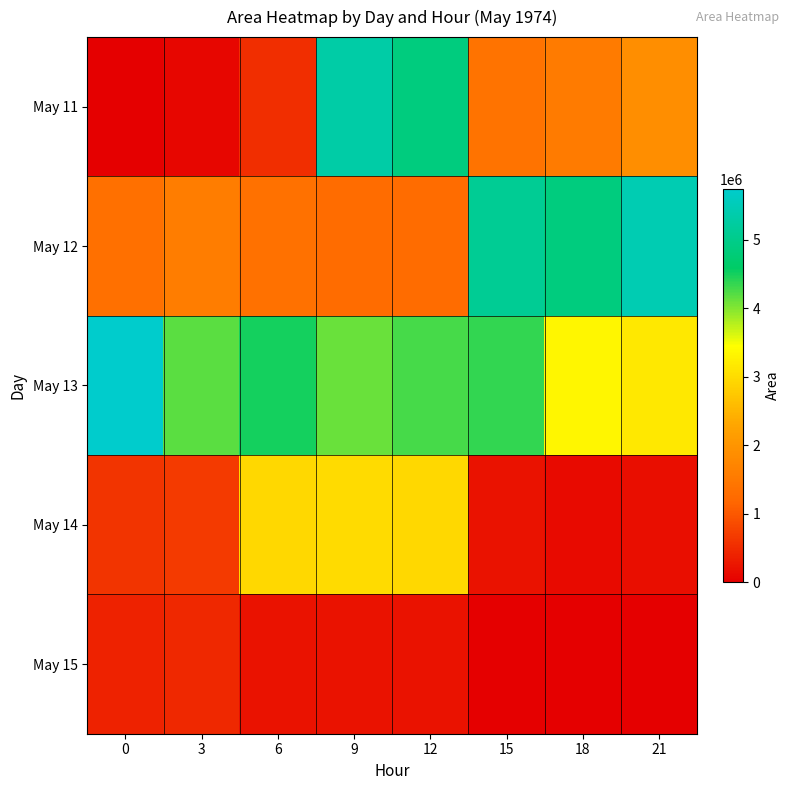

Which category has the lowest value across all series?

15